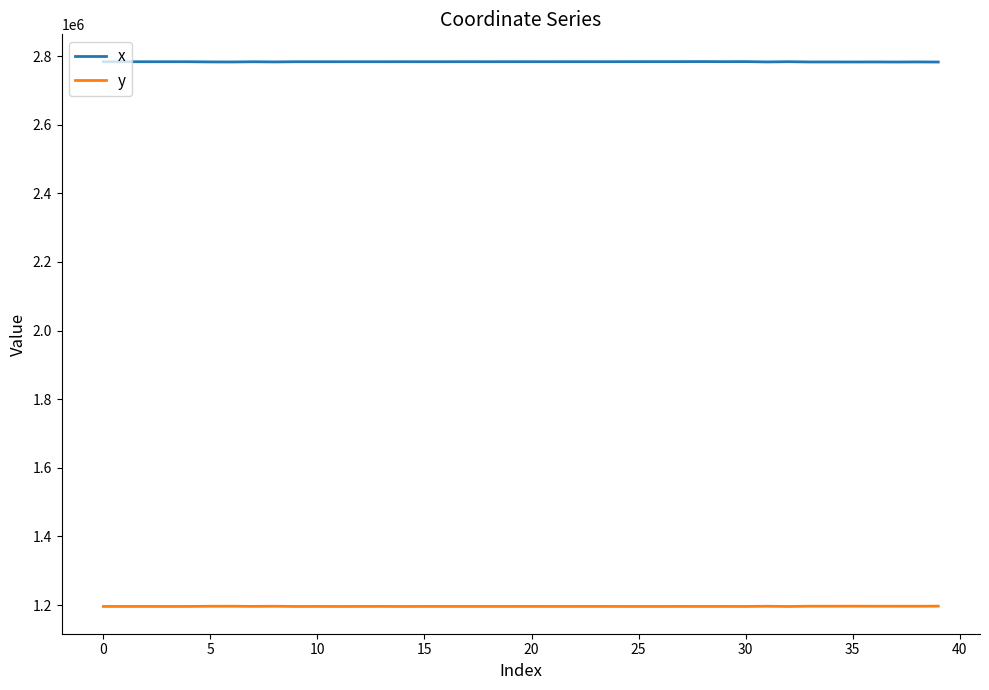

What are all the series names shown in the legend?

x, y